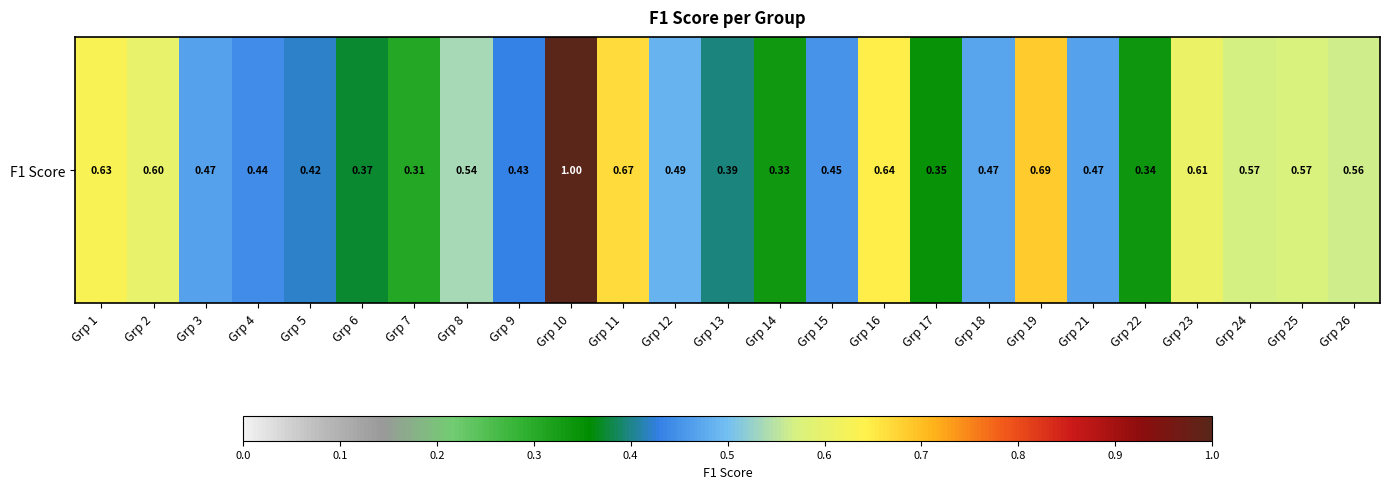

Count the values in the range 0 to 1.

25